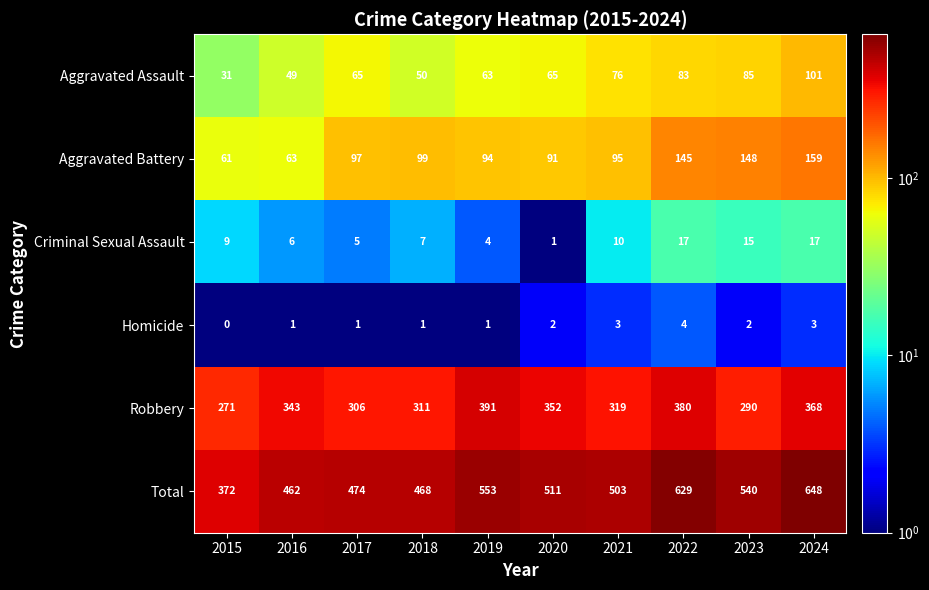

What is the greatest value displayed?

648